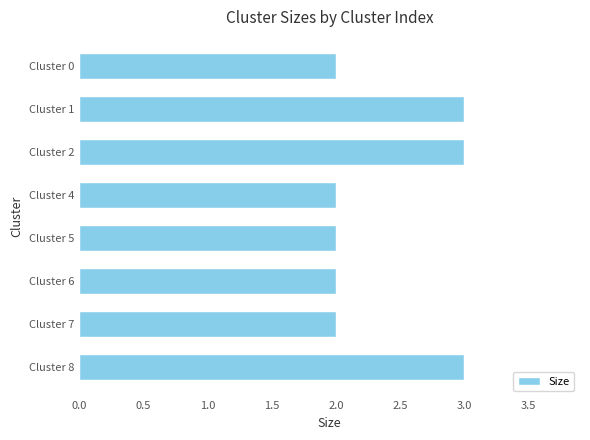

How many values are between 2 and 3?

8